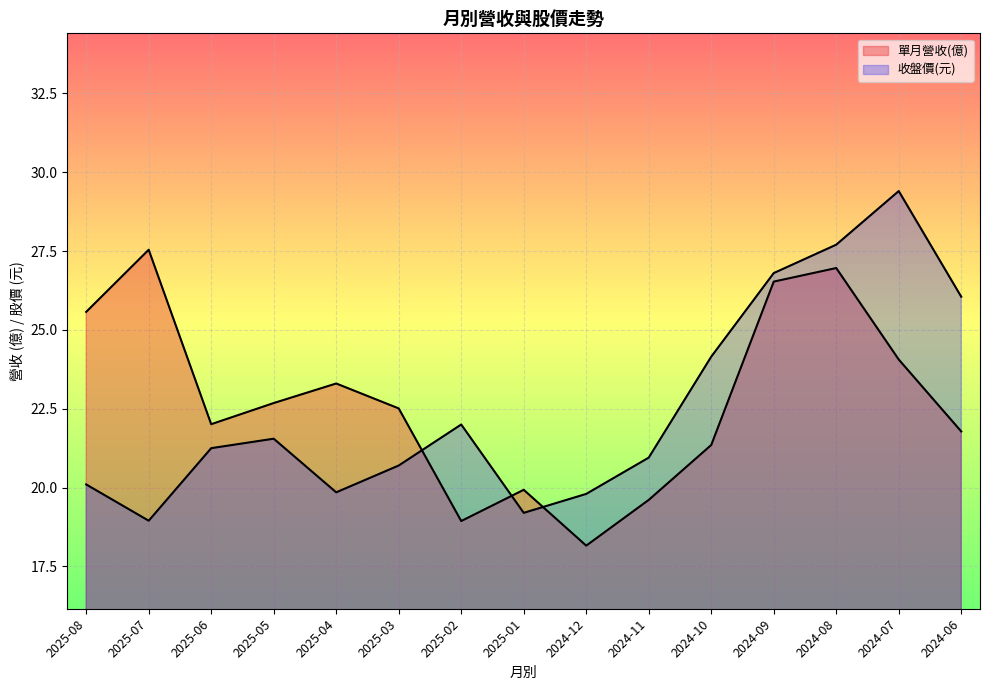

Reading left to right, what are all the values shown in this chart?

單月營收(億): 2025-08=25.6	2025-07=27.5	2025-06=22.0	2025-05=22.7	2025-04=23.3	2025-03=22.5	2025-02=18.9	2025-01=19.9	2024-12=18.2	2024-11=19.6	2024-10=21.4	2024-09=26.5	2024-08=27.0	2024-07=24.1	2024-06=21.8
收盤價: 2025-08=20.1	2025-07=18.9	2025-06=21.2	2025-05=21.6	2025-04=19.9	2025-03=20.7	2025-02=22.0	2025-01=19.2	2024-12=19.8	2024-11=20.9	2024-10=24.1	2024-09=26.8	2024-08=27.7	2024-07=29.4	2024-06=26.1